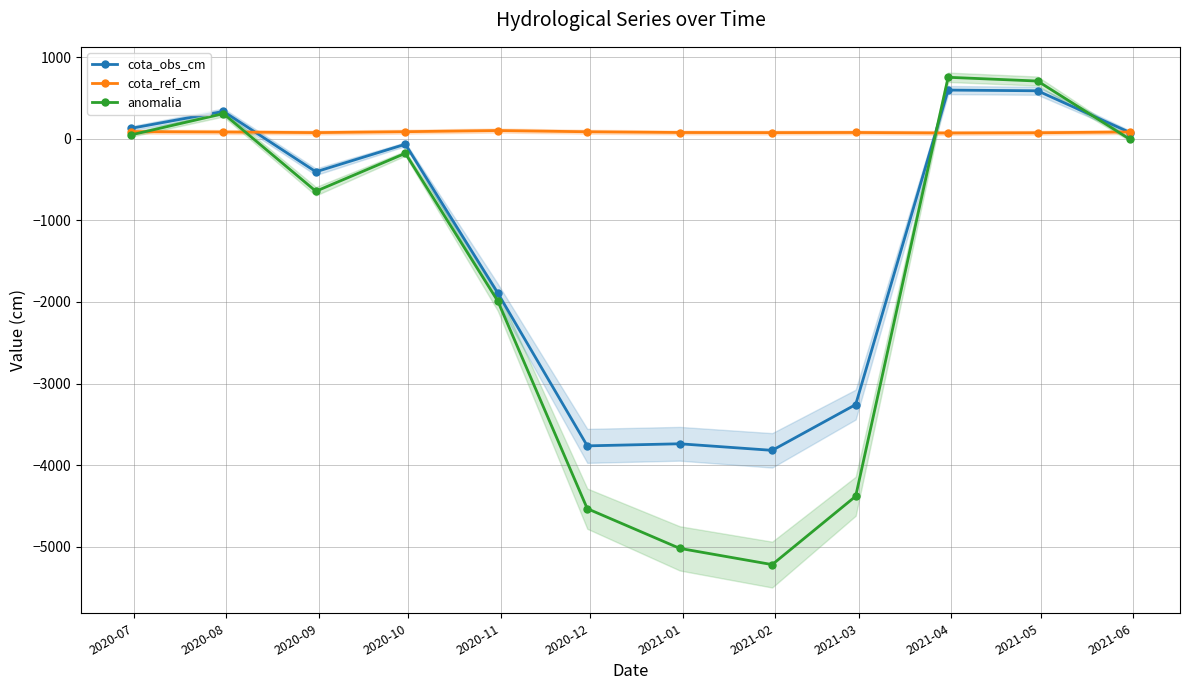

True or false: cota_obs_cm has more than 1 interior local peaks.

True